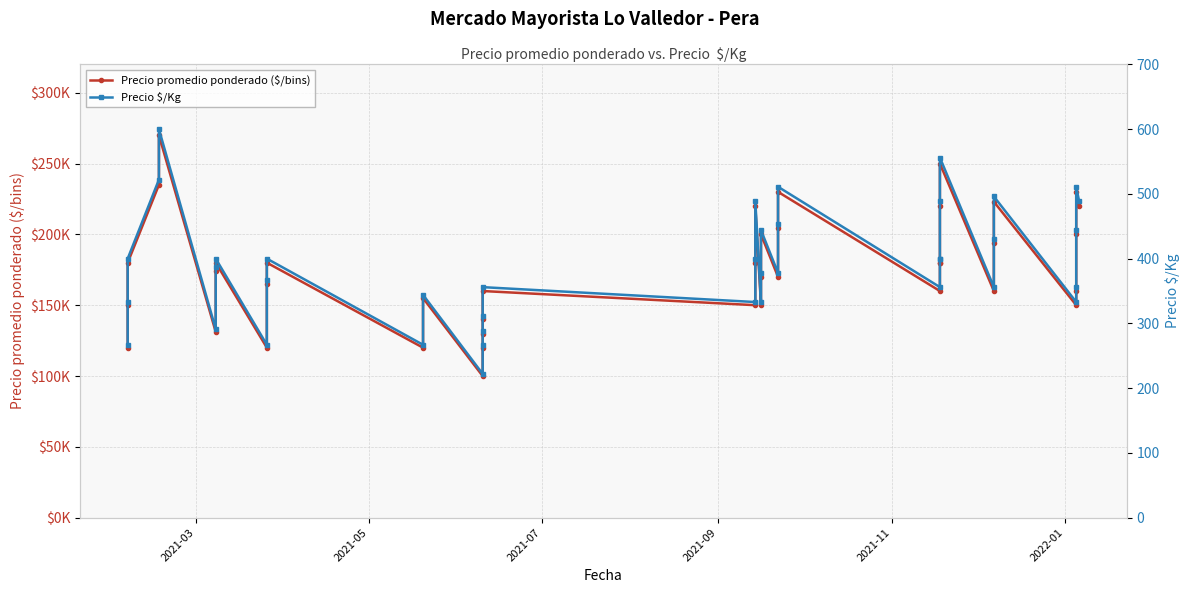

True or false: Precio $/Kg and Precio promedio ponderado ($/bins) intersect in this chart.

False